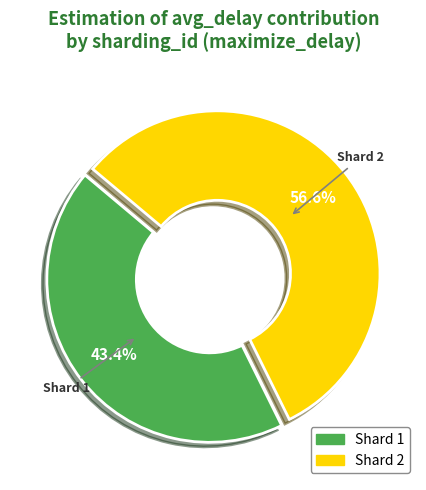

Does any single category account for the majority?

Yes